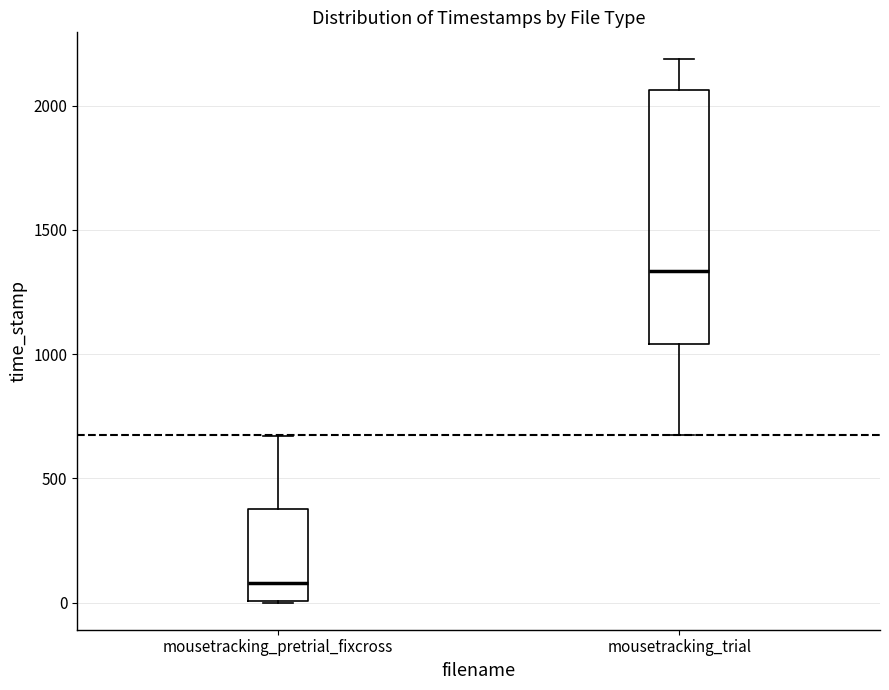

Comparing the boxes themselves (not the whiskers), which one is the tallest?

mousetracking_trial